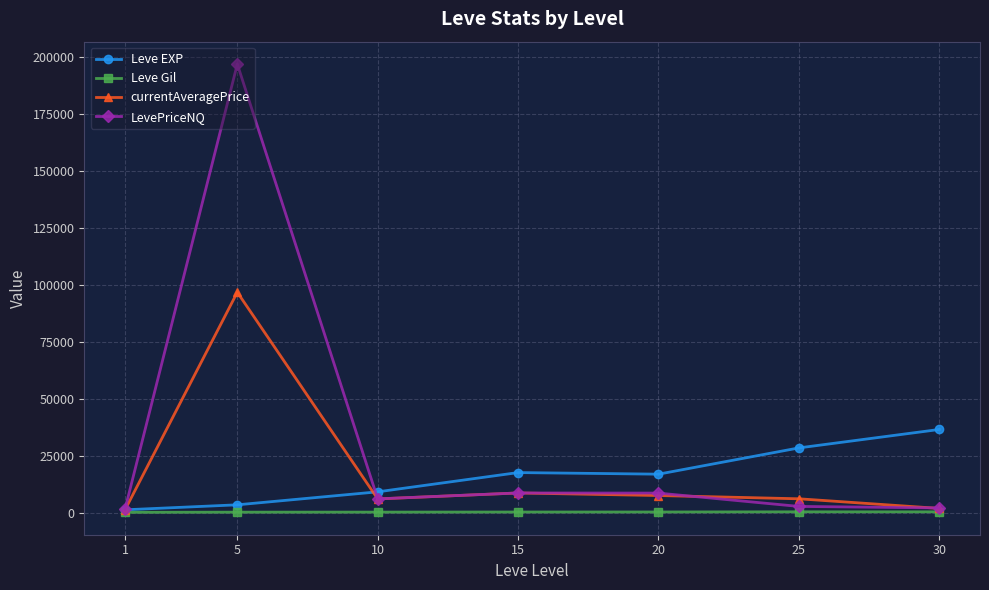

The value of Leve EXP at 30 is 36492.5. True or false?

True